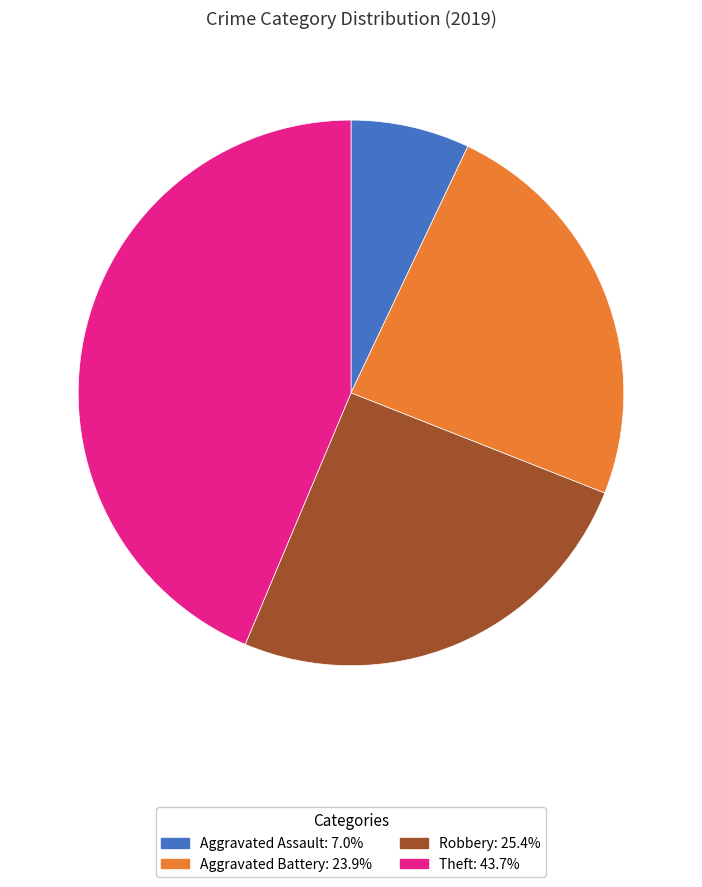

Between Aggravated Assault and Theft, which is larger?

Theft